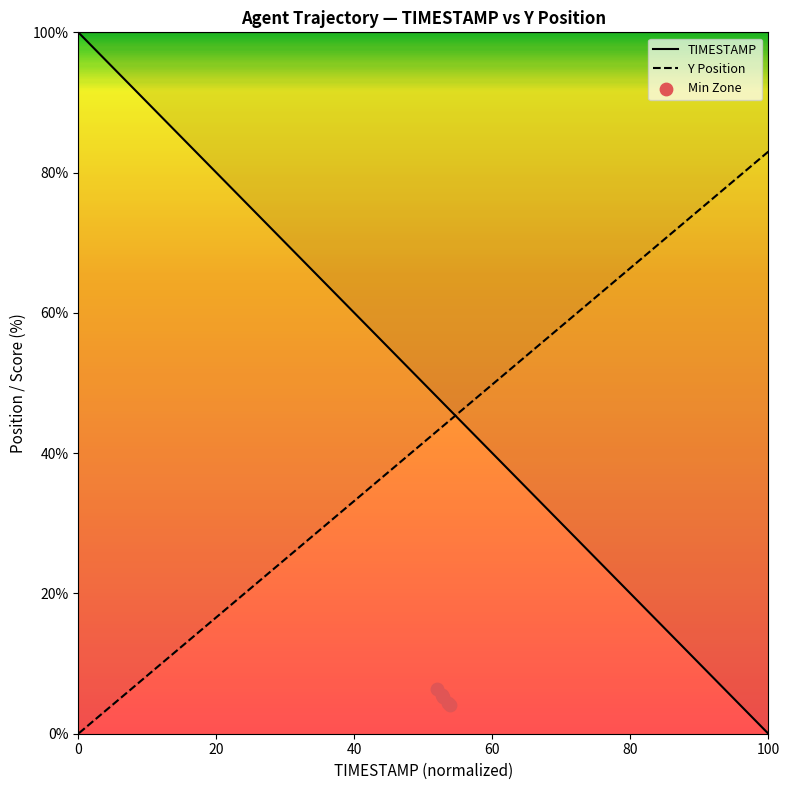

Which series contains the highest Y value?

TIMESTAMP